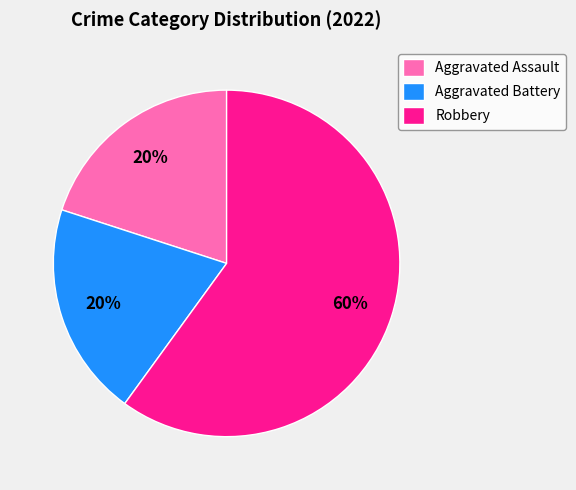

True or false: Aggravated Assault accounts for 27% of the total.

False